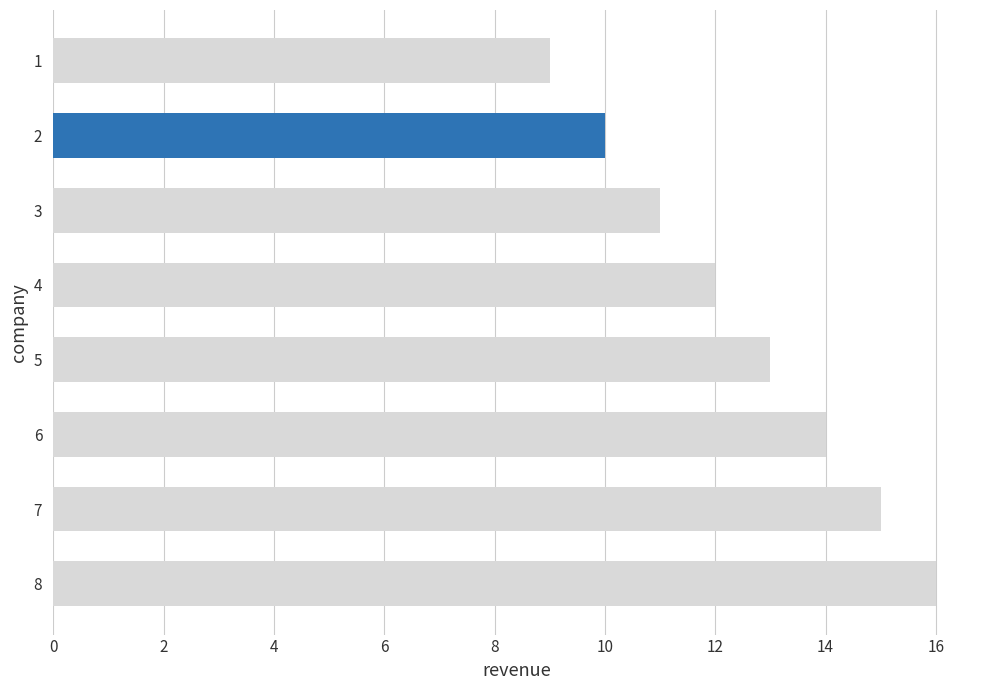

What is the sum of the values at 3 and 2?

21